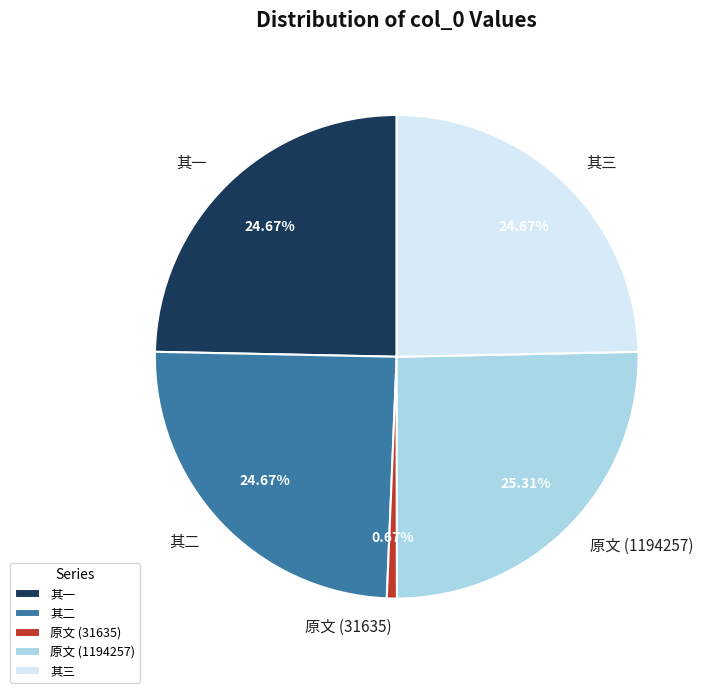

Between 原文 (31635) and 其一, which is larger?

其一